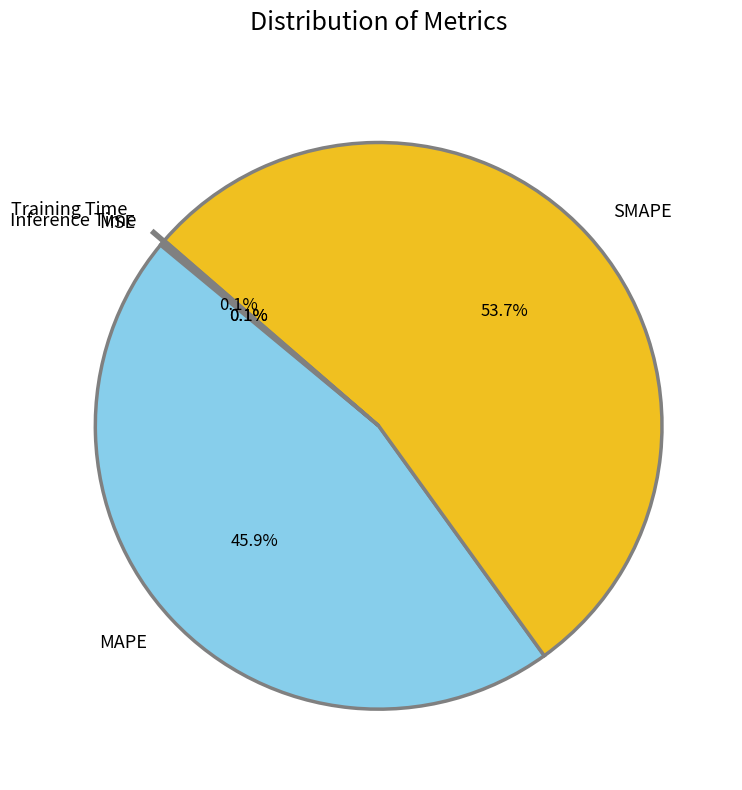

Which slice represents more than half of the pie?

SMAPE